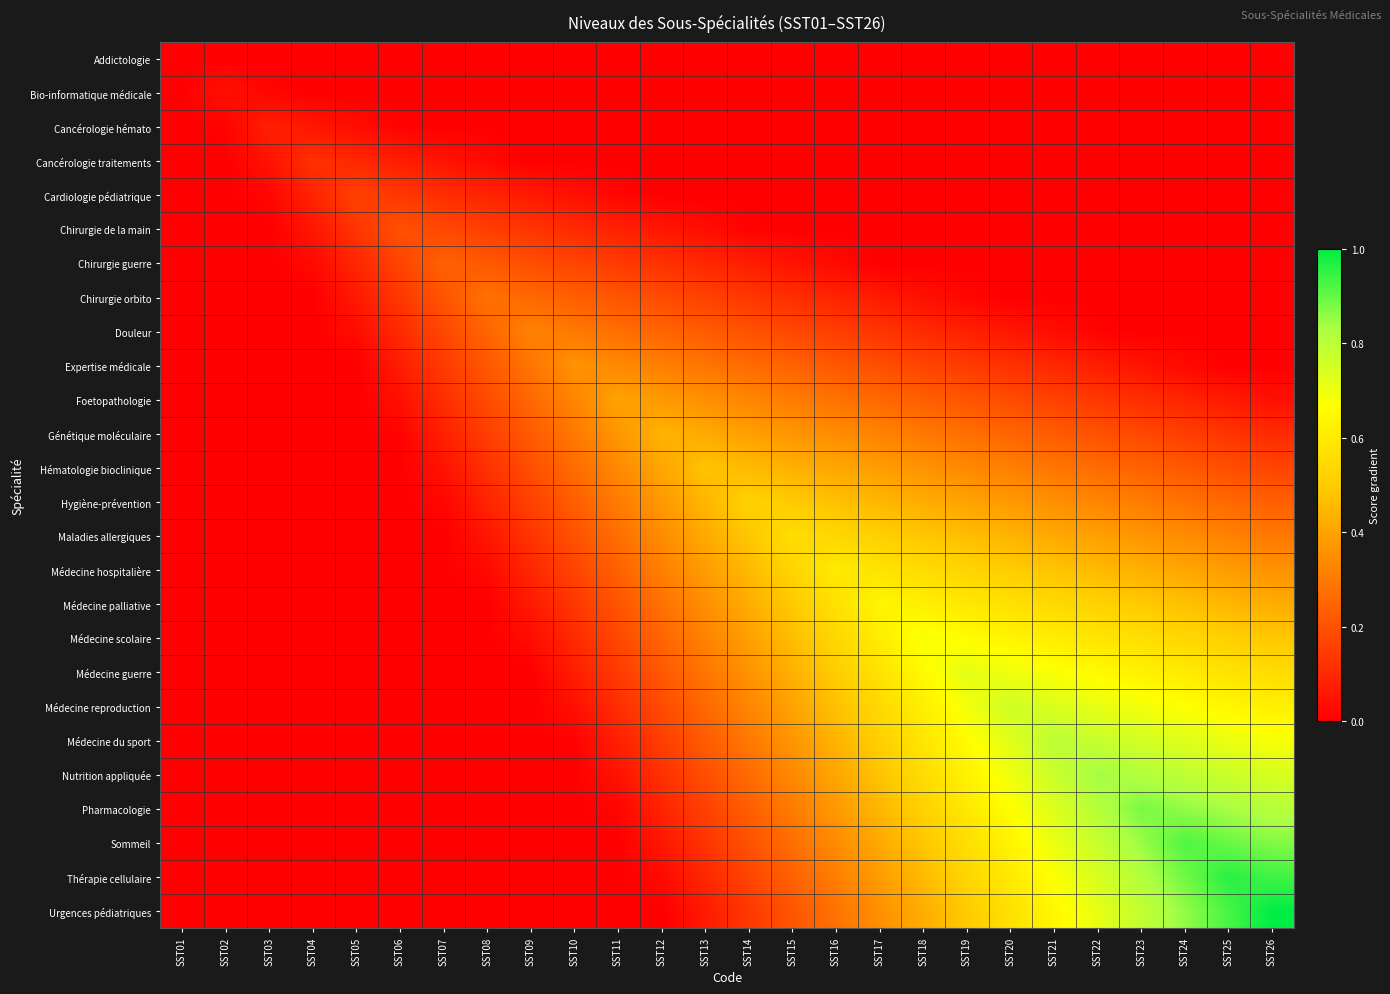

At which category is the sum across all series the highest?

SST22